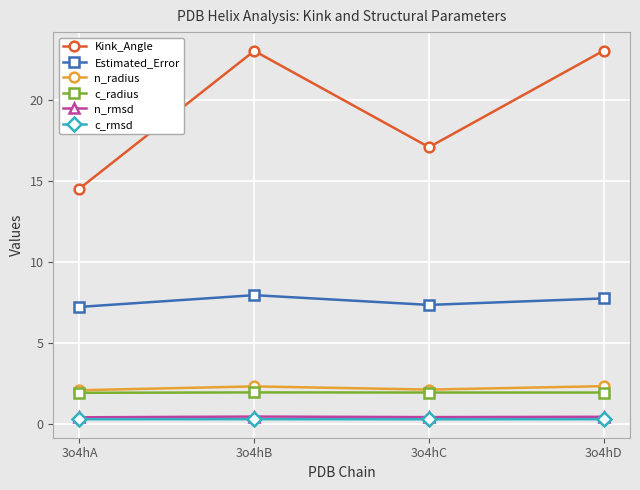

What is the average value of the Estimated_Error series?

7.6